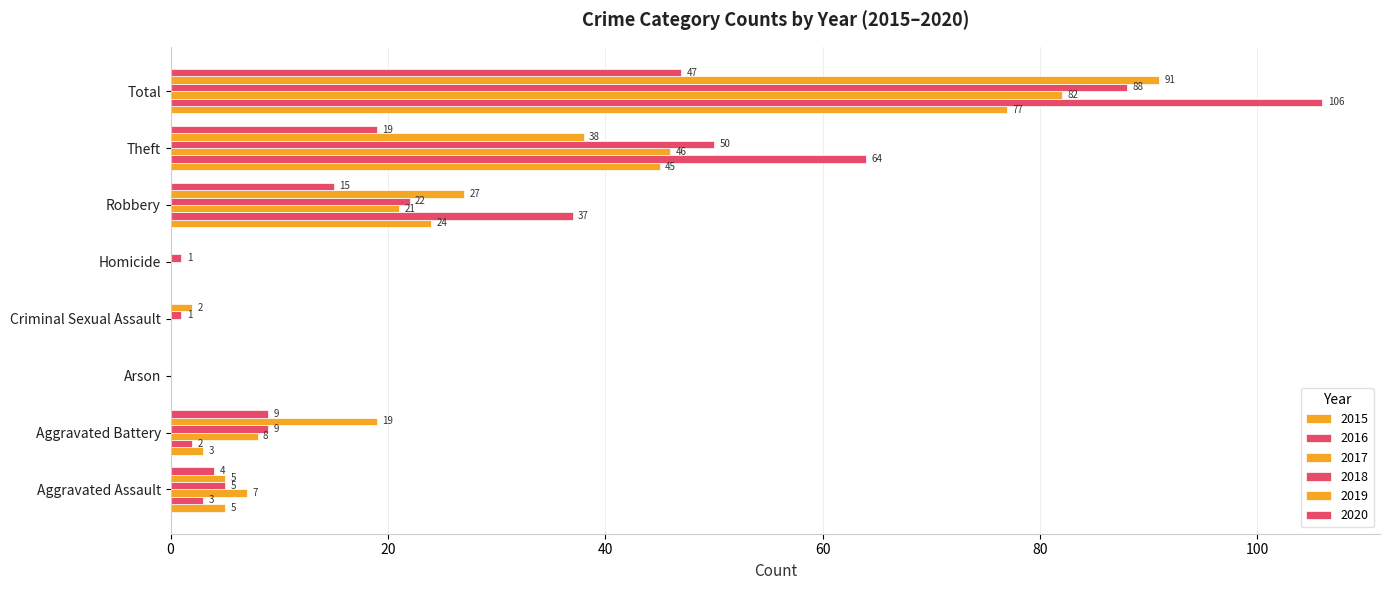

Count the number of categories in the chart.

8